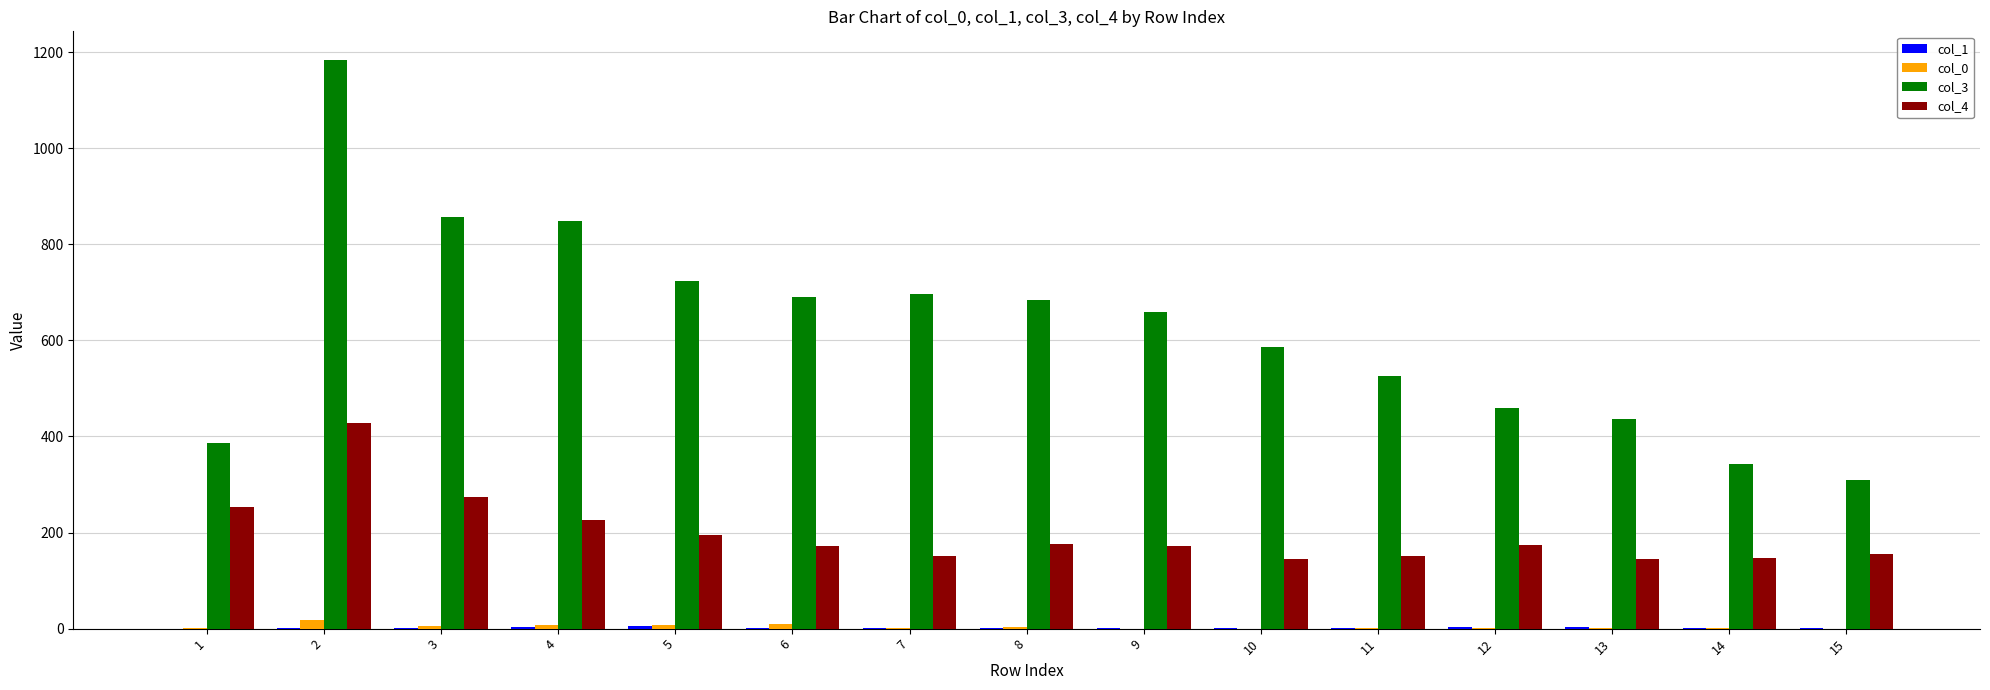

Does the chart contain stacked bars?

No